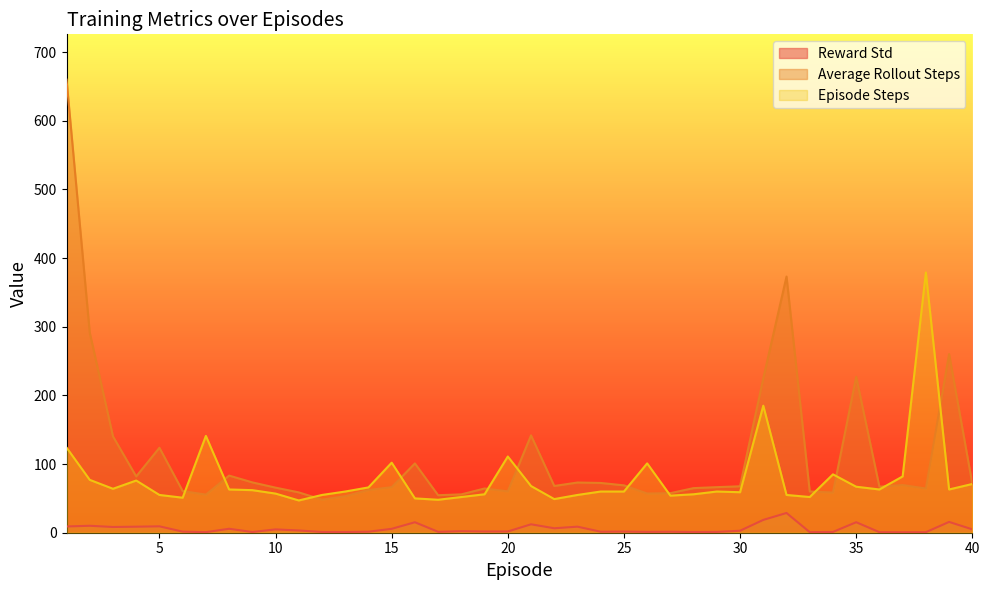

The value of Episode Steps at 5 is 36.0. True or false?

False